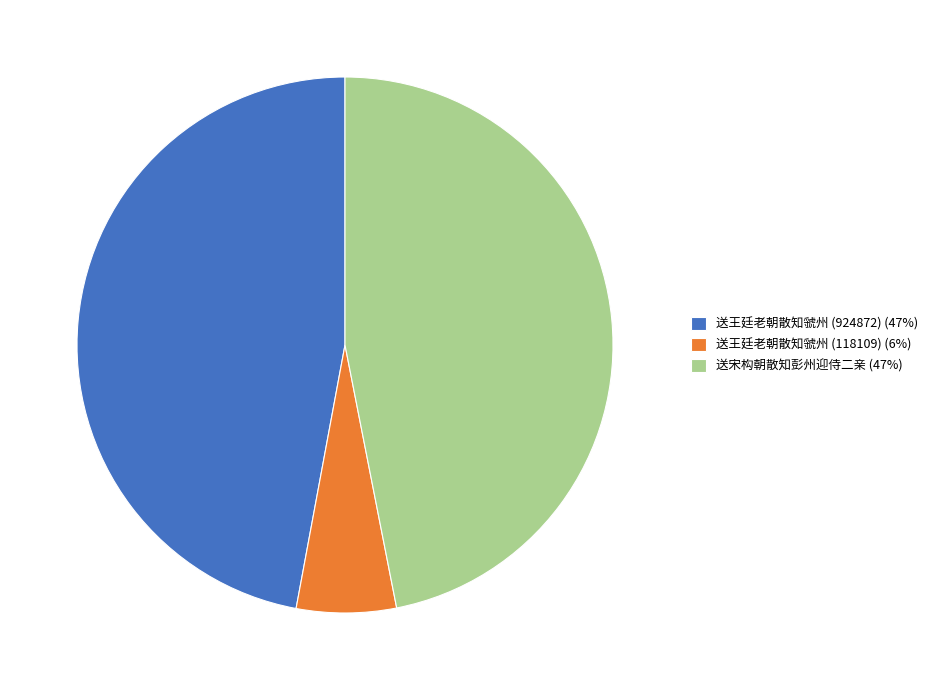

True or false: 送宋构朝散知彭州迎侍二亲 (47%) accounts for 47% of the total.

True